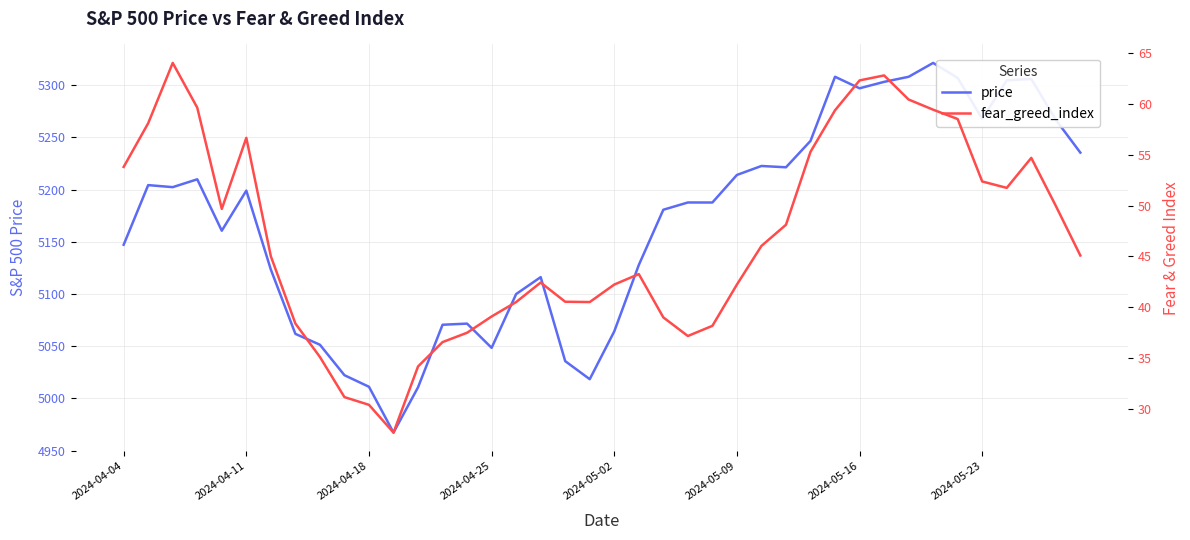

Is it true that price equals 8115.6 at 2024-04-18?

False